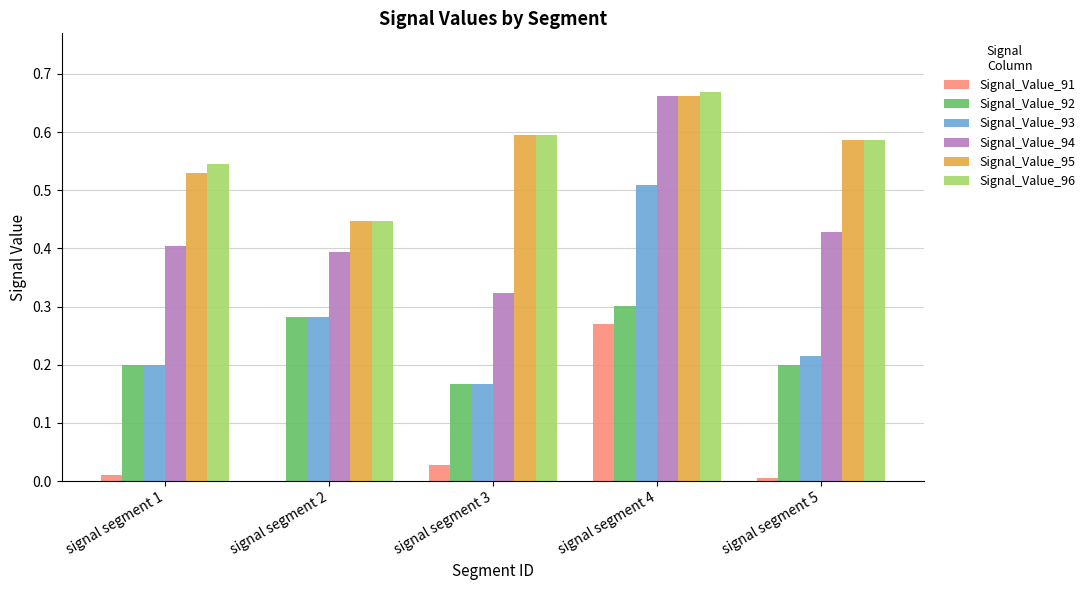

At which category is the sum across all series the highest?

signal segment 4